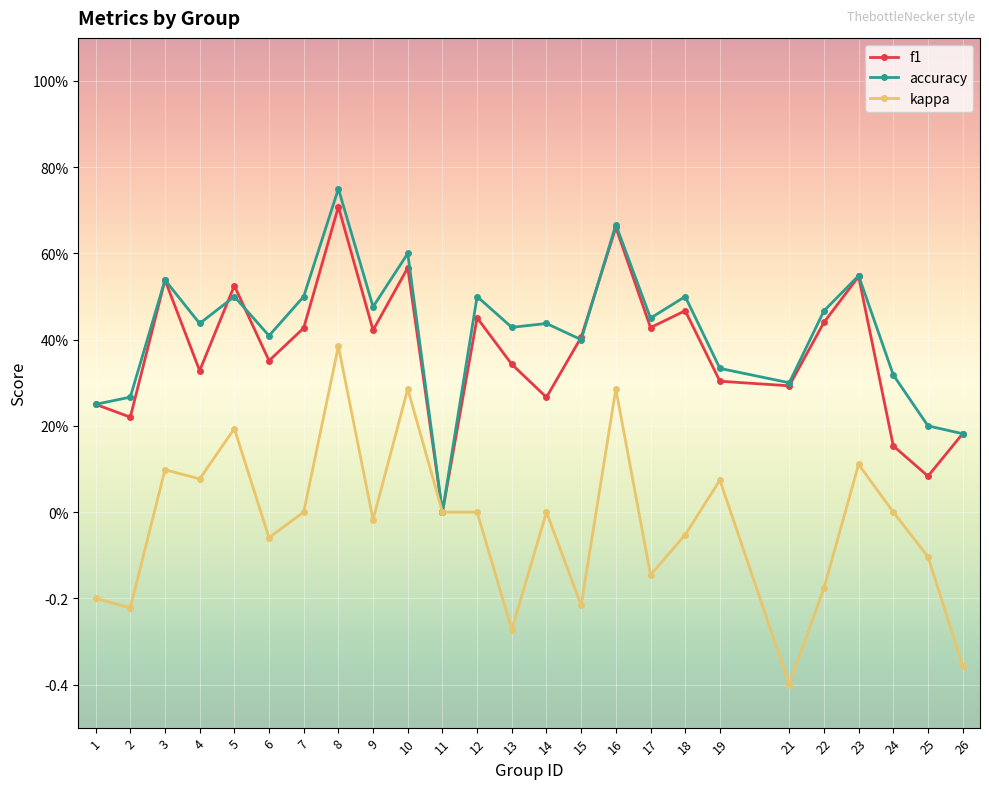

Reading left to right, transcribe all the data shown in this chart.

f1: 1=0.2	2=0.2	3=0.5	4=0.3	5=0.5	6=0.4	7=0.4	8=0.7	9=0.4	10=0.6	11=0.0	12=0.5	13=0.3	14=0.3	15=0.4	16=0.7	17=0.4	18=0.5	19=0.3	21=0.3	22=0.4	23=0.5	24=0.2	25=0.1	26=0.2
accuracy: 1=0.2	2=0.3	3=0.5	4=0.4	5=0.5	6=0.4	7=0.5	8=0.8	9=0.5	10=0.6	11=0.0	12=0.5	13=0.4	14=0.4	15=0.4	16=0.7	17=0.5	18=0.5	19=0.3	21=0.3	22=0.5	23=0.5	24=0.3	25=0.2	26=0.2
kappa: 1=-0.2	2=-0.2	3=0.1	4=0.1	5=0.2	6=-0.1	7=0.0	8=0.4	9=-0.0	10=0.3	11=0.0	12=0.0	13=-0.3	14=0.0	15=-0.2	16=0.3	17=-0.1	18=-0.1	19=0.1	21=-0.4	22=-0.2	23=0.1	24=0.0	25=-0.1	26=-0.4